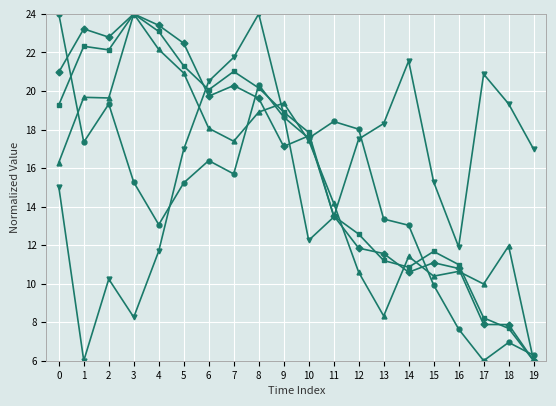

What is the spread (max minus min) of values at 0?

9.0